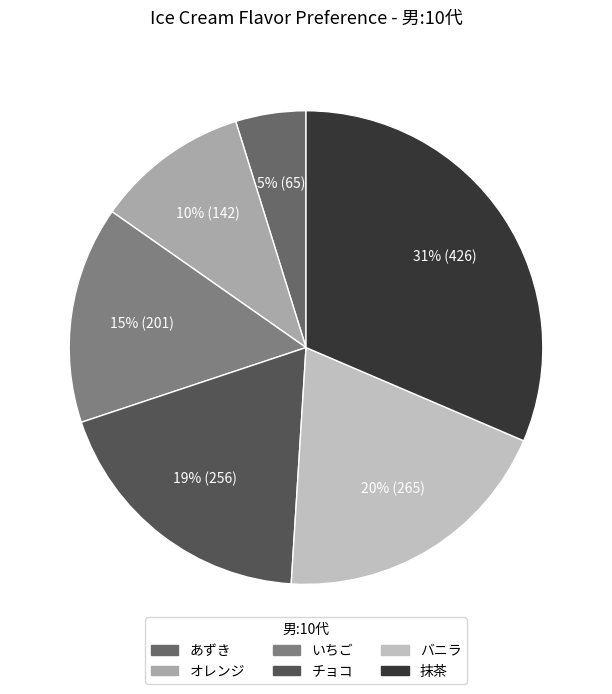

To the nearest percent, what percentage of the pie is チョコ?

19%